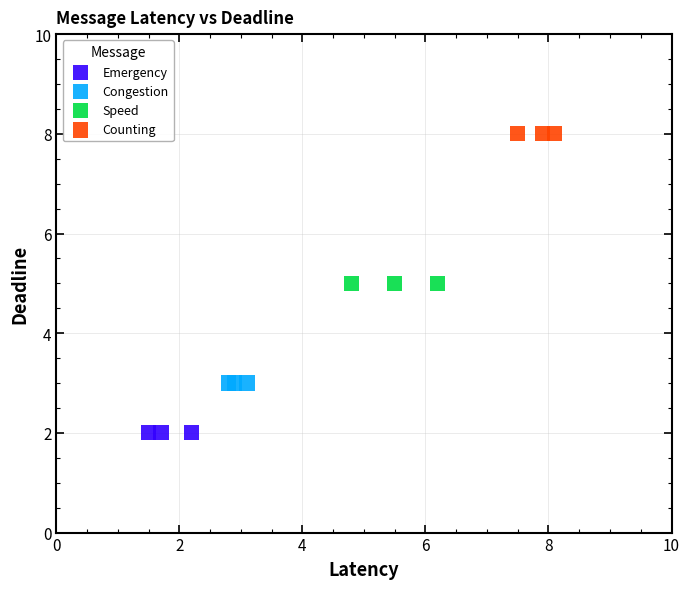

Which series reaches the maximum Y coordinate?

Counting